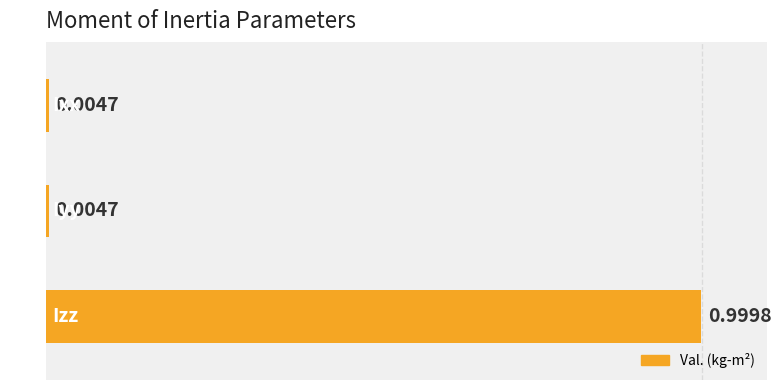

What is the maximum value shown in the chart?

1.0